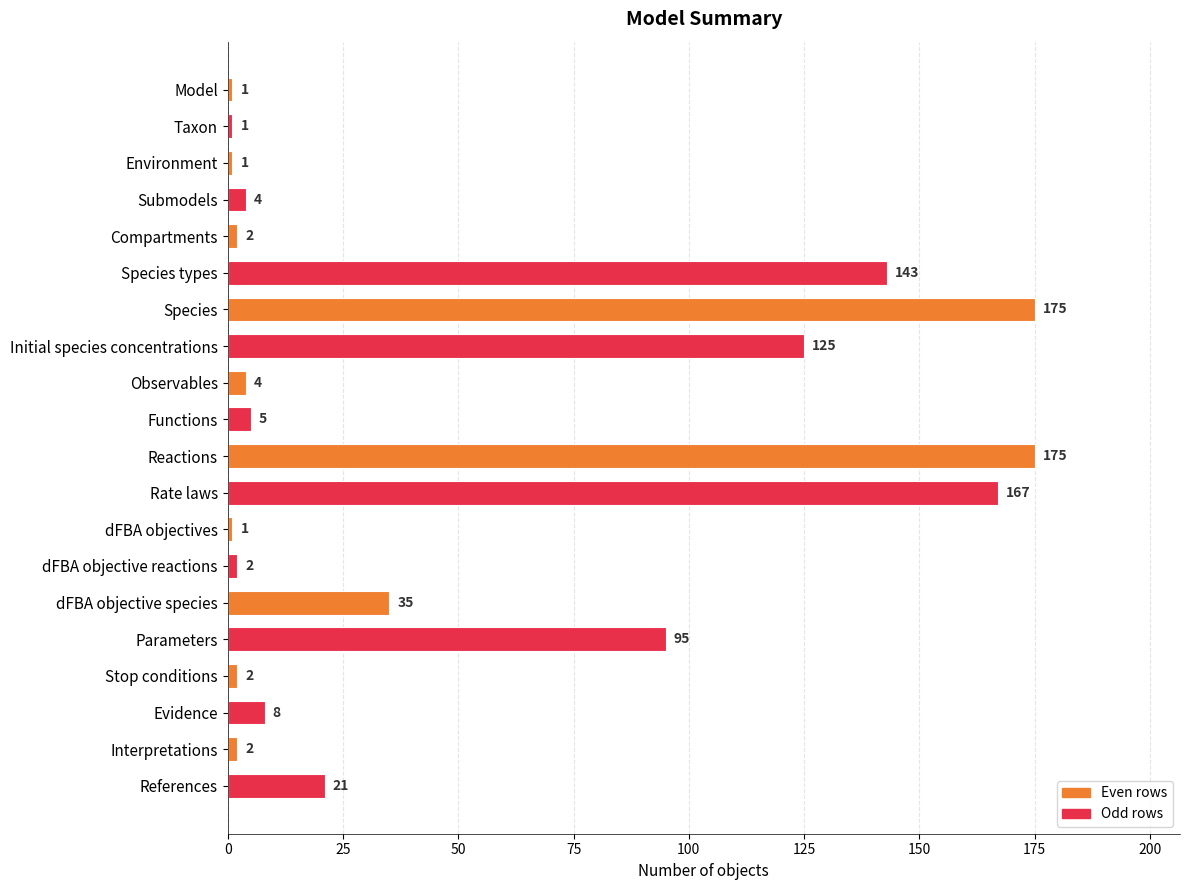

What is the difference between the second highest and minimum values?

174